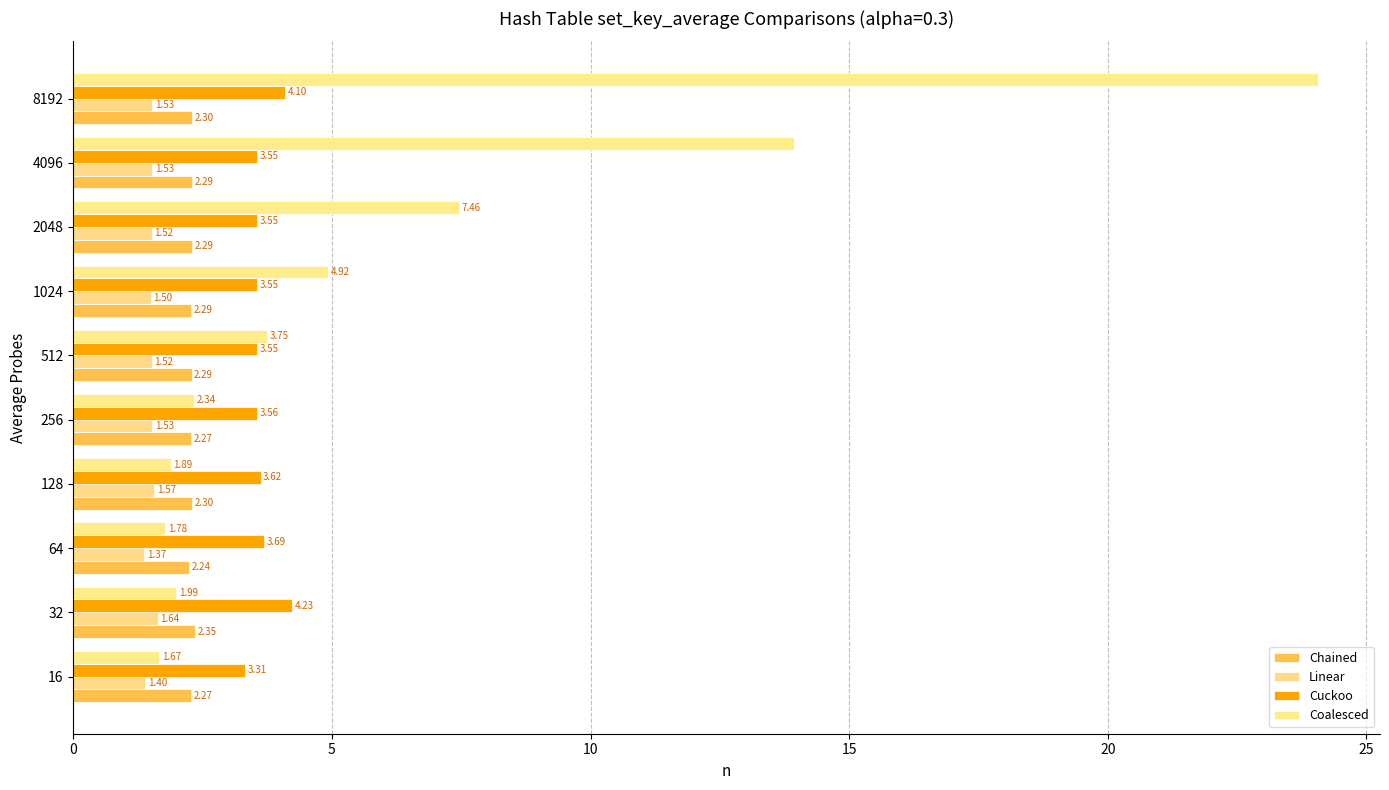

At which category does the chart reach its peak across all series?

8192